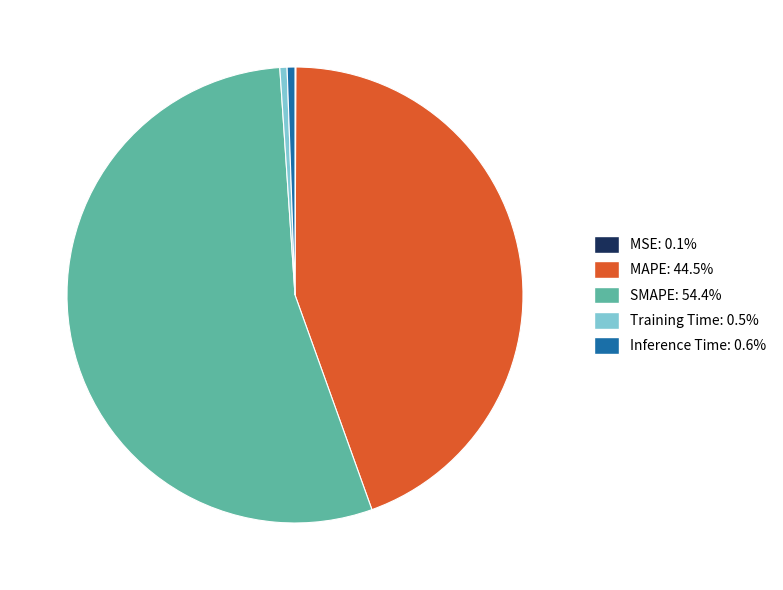

Is there any slice that represents more than half of the pie?

Yes